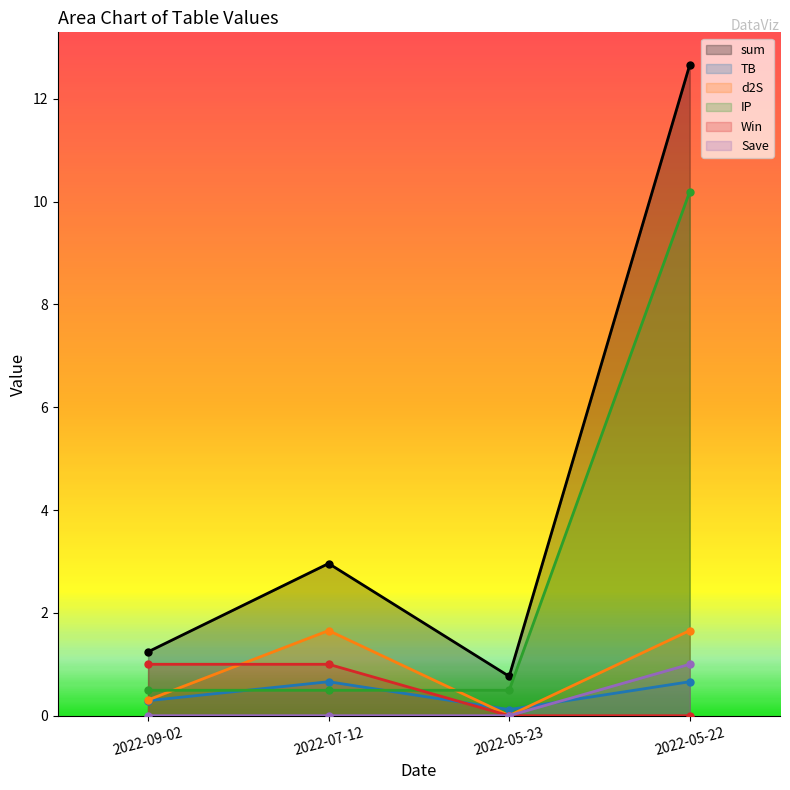

How many lines are shown in the chart?

6